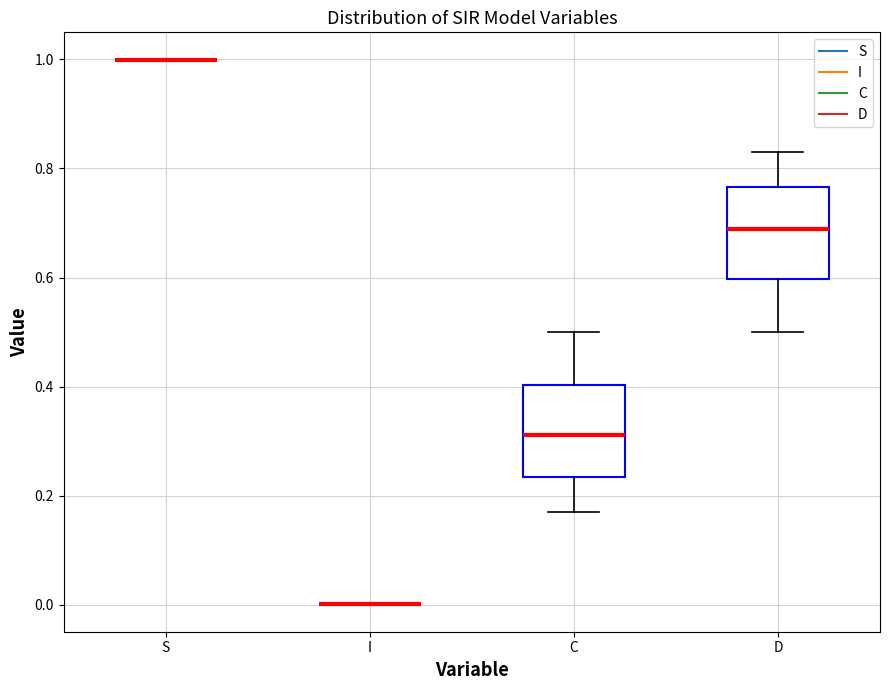

Where does the lower whisker of the box for C end on the y-axis? The values are not printed on the chart, so give them approximately, as read against the axis.

0.16